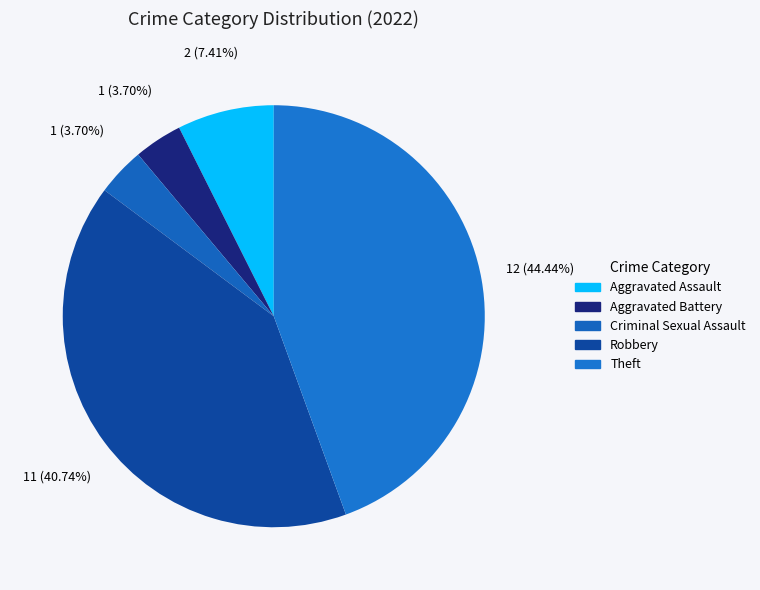

To the nearest percent, what portion does Aggravated Battery represent?

4%